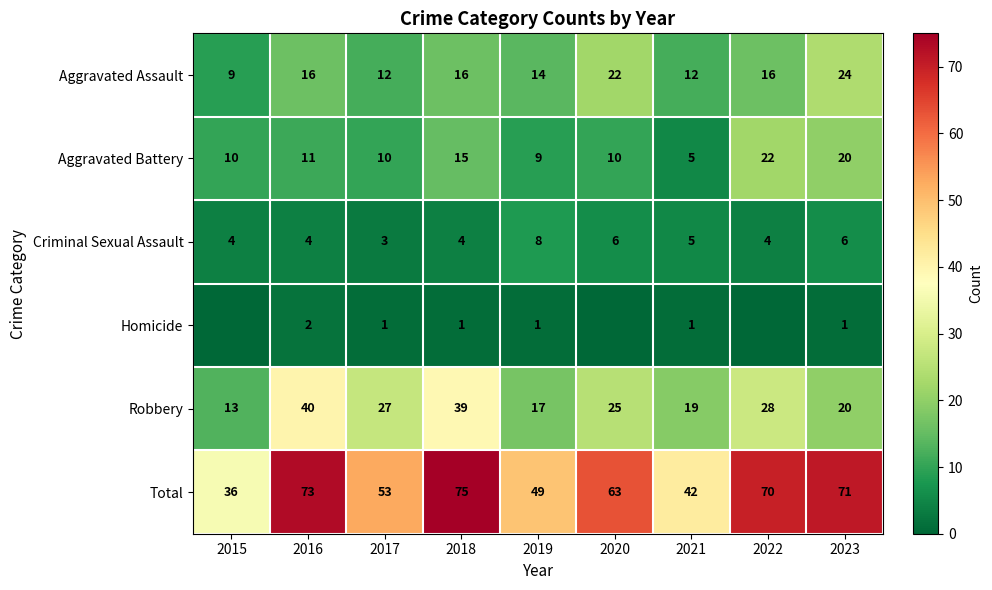

True or false: Aggravated Battery has a value of 10 at 2015.

True